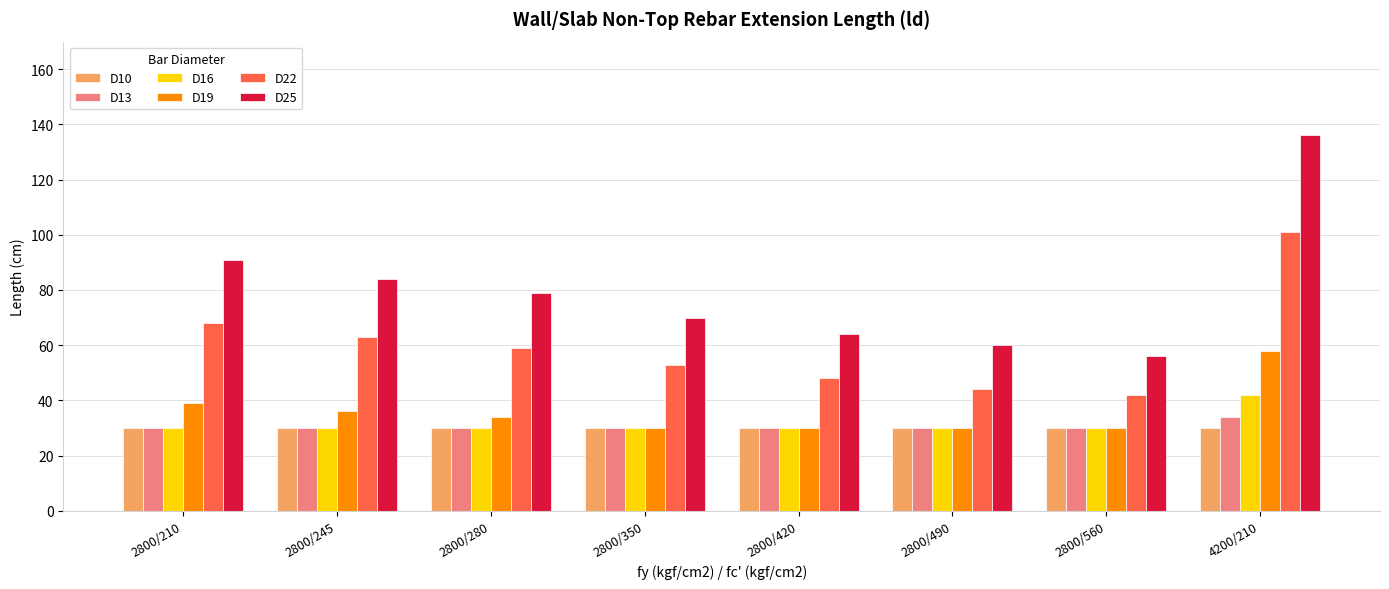

What is the total value across all series at 2800/210?

288